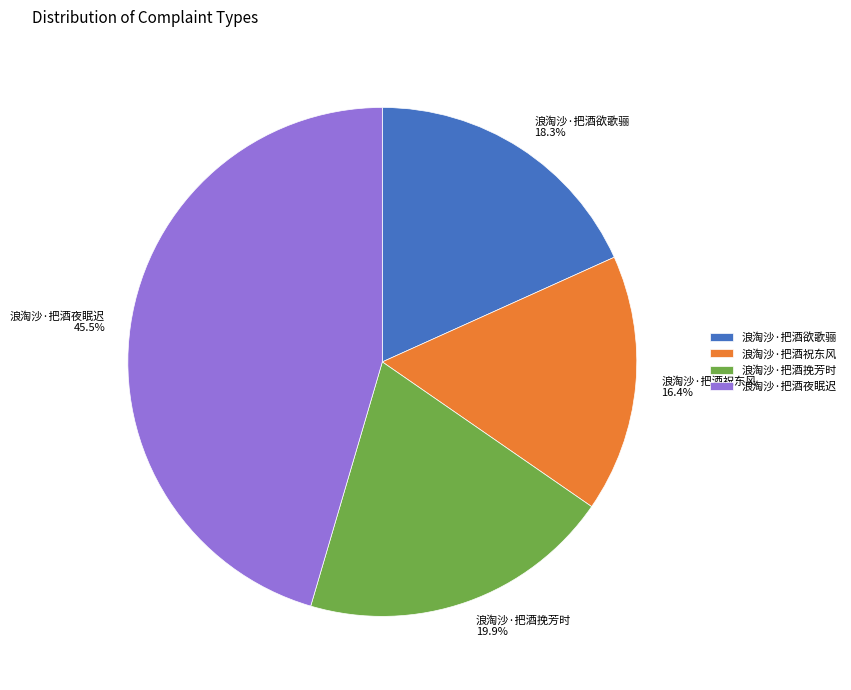

What percentage is NOT represented by 浪淘沙·把酒欲歌骊?

81.7%